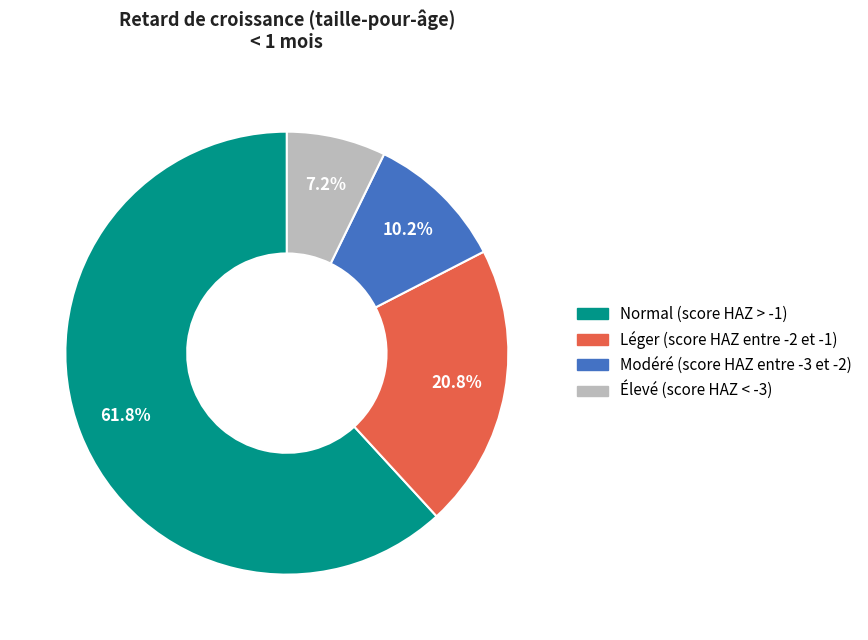

What percentage is the Élevé (score HAZ < -3) slice, to the nearest percent?

7%